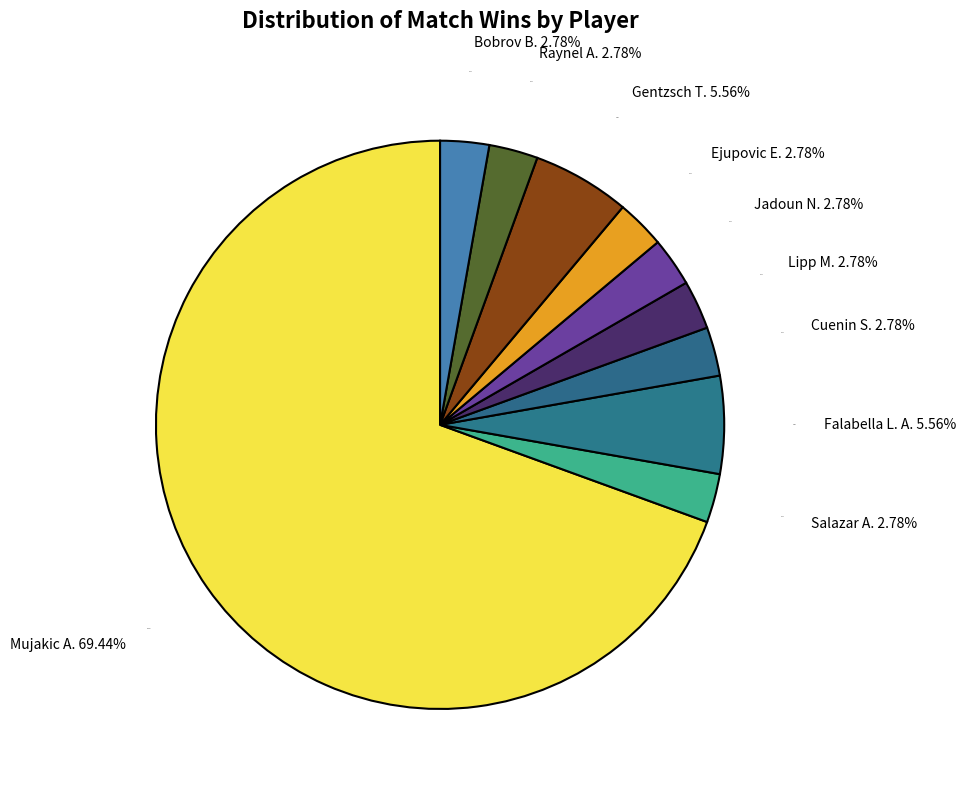

Is it true that Mujakic A. is 69% of the pie?

True